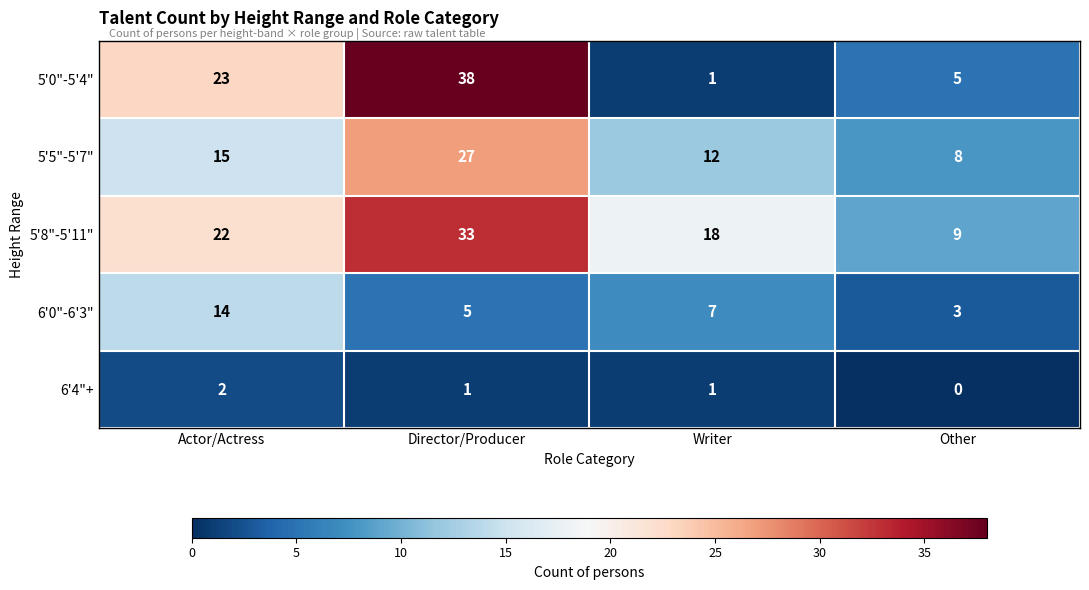

Reading left to right, what are all the values shown in this chart?

5'0"-5'4": 23	38	1	5
5'5"-5'7": 15	27	12	8
5'8"-5'11": 22	33	18	9
6'0"-6'3": 14	5	7	3
6'4"+: 2	1	1	0